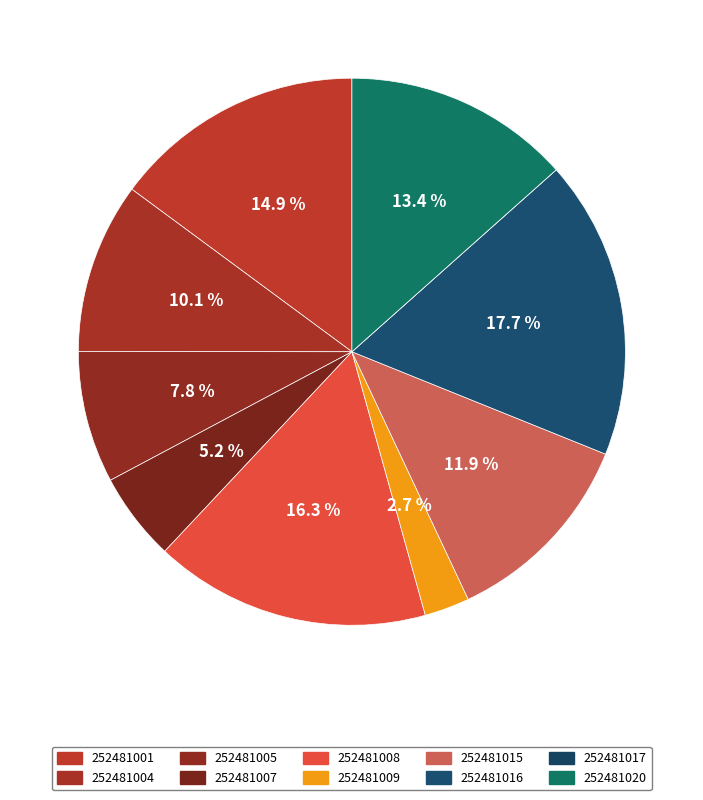

Do 252481008 and 252481007 together represent more than half of the pie?

No